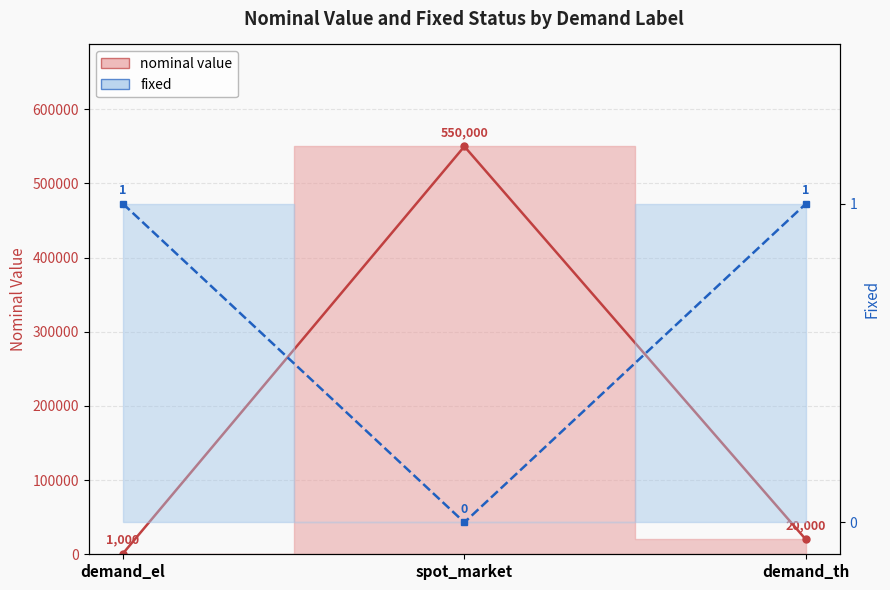

Reading right to left, what are all the values shown in this chart?

nominal value: demand_th=20000	spot_market=550000	demand_el=1000
fixed: demand_th=1	spot_market=0	demand_el=1